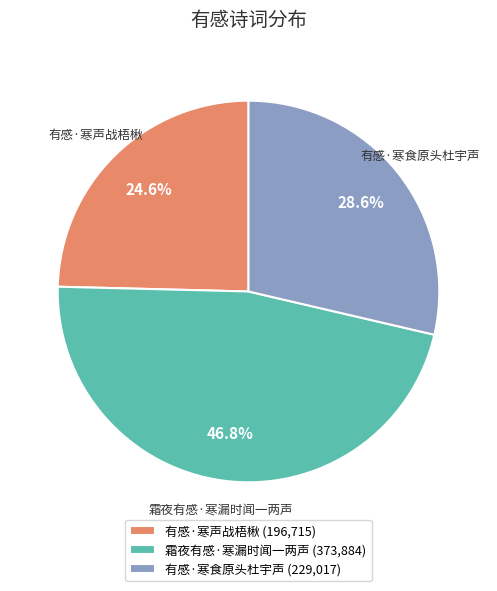

To the nearest percent, what is the difference between the 有感·寒食原头杜宇声 and 霜夜有感·寒漏时闻一两声 slice percentages?

18%